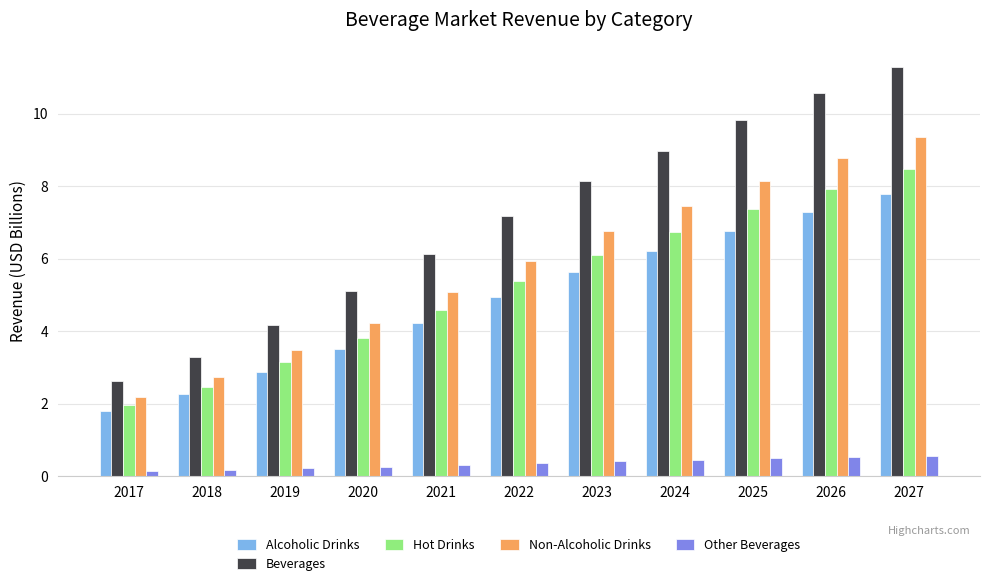

What is the difference between the maximum and minimum values in the Alcoholic Drinks series?

6.0